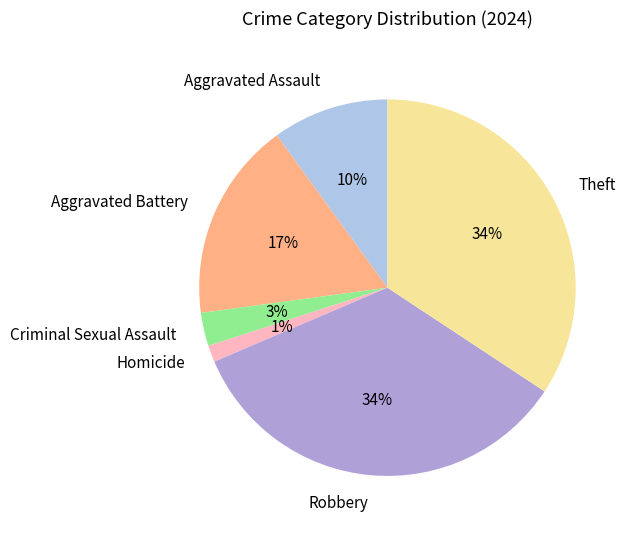

Do Aggravated Assault and Robbery together represent more than half of the pie?

No